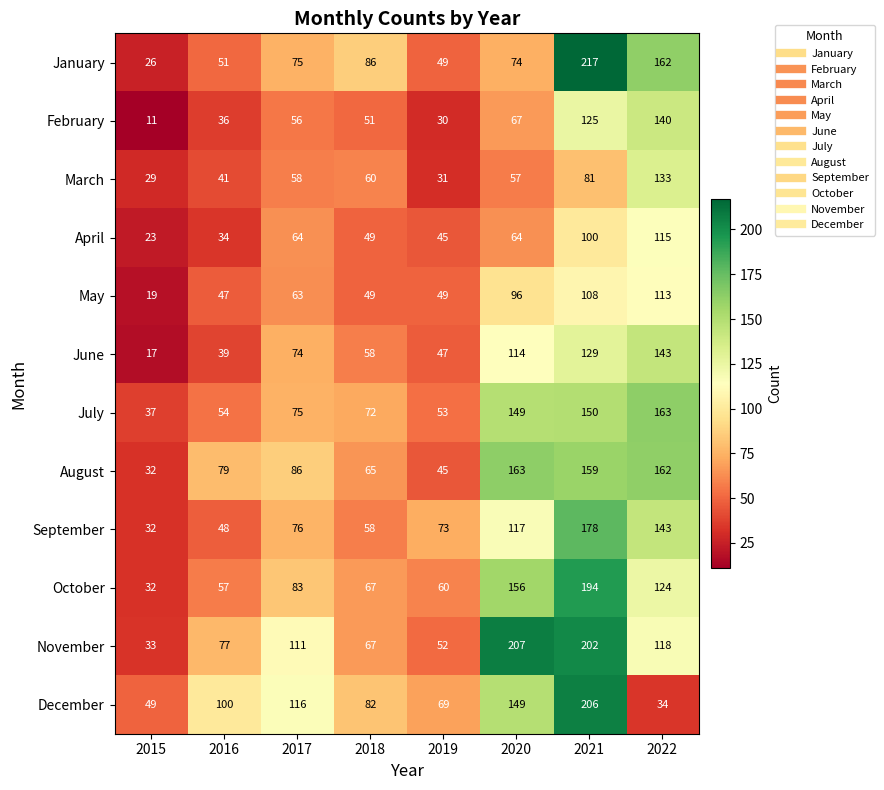

The September series shows 126 at 2017. True or false?

False